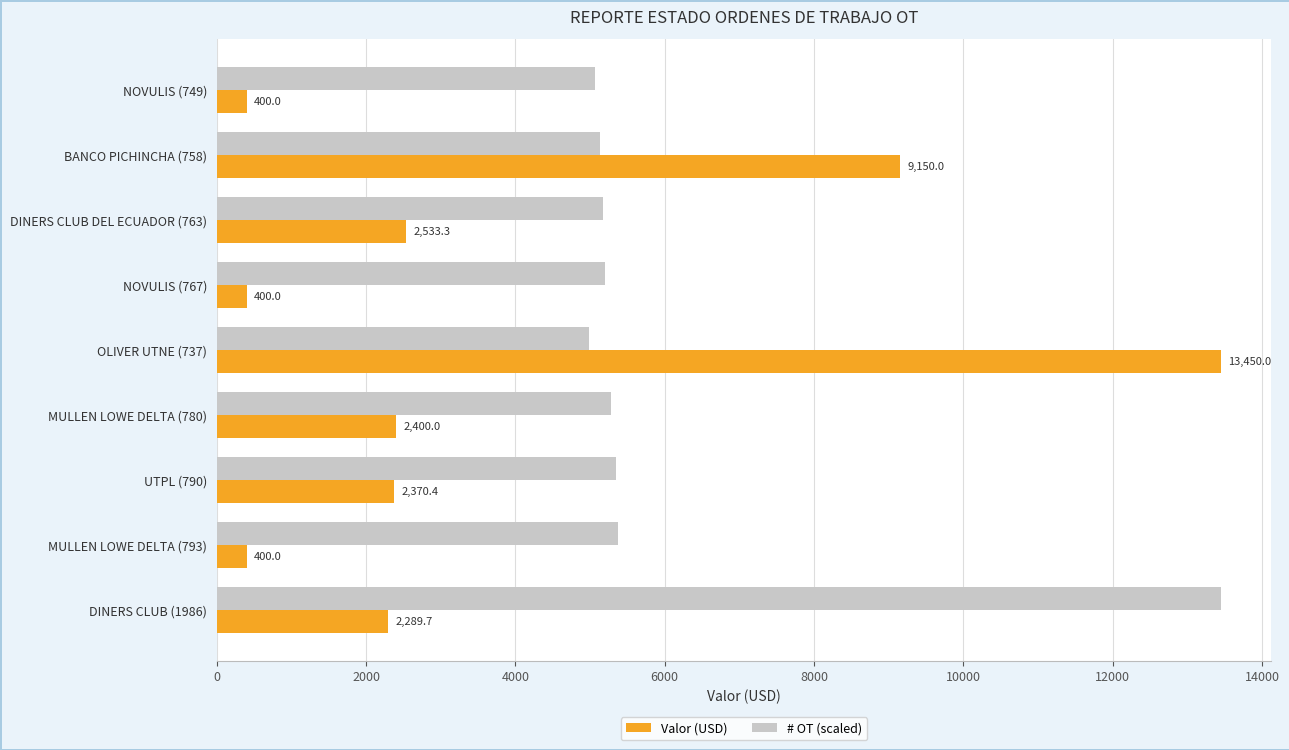

What is the spread (max minus min) of values at NOVULIS (749)?

4672.5